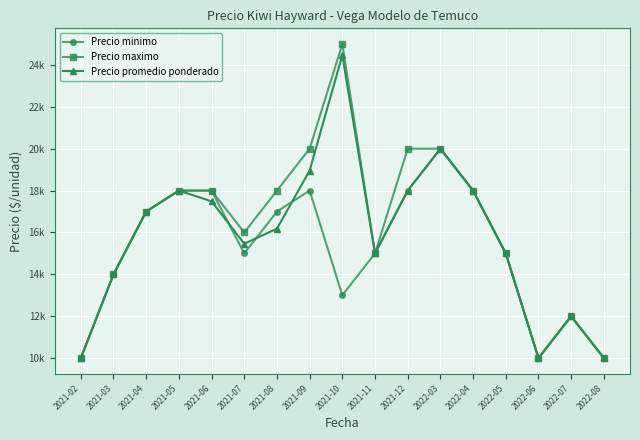

Is this an area chart (filled region under the line)?

No